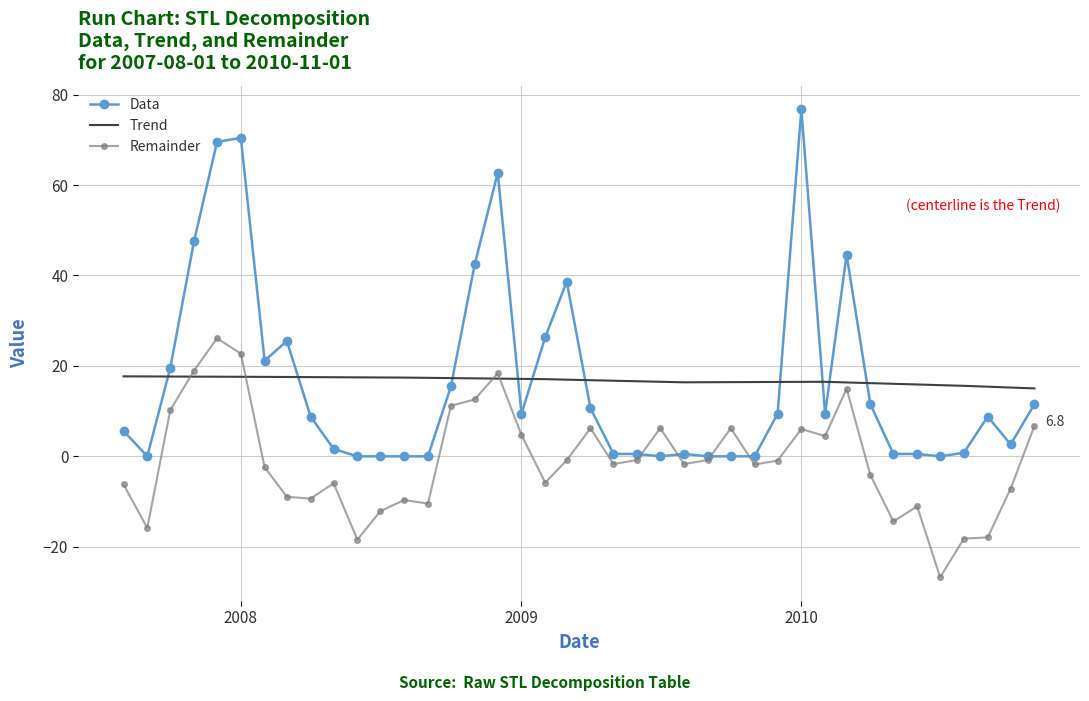

What is the greatest value displayed?

76.8